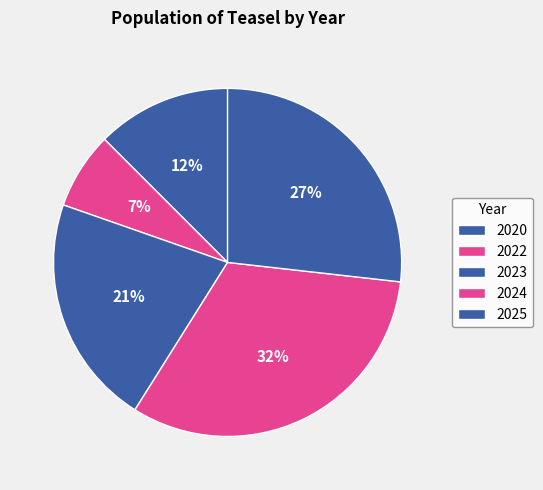

To the nearest percent, what portion does 2020 represent?

12%